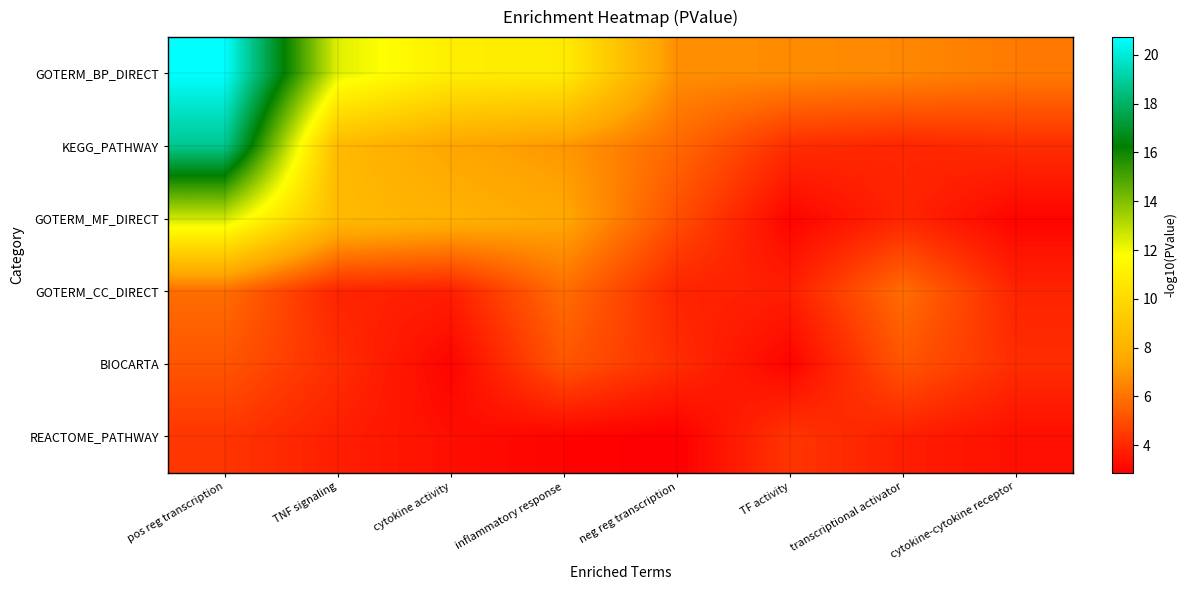

What is the total value across all series at cytokine-cytokine receptor?

24.7